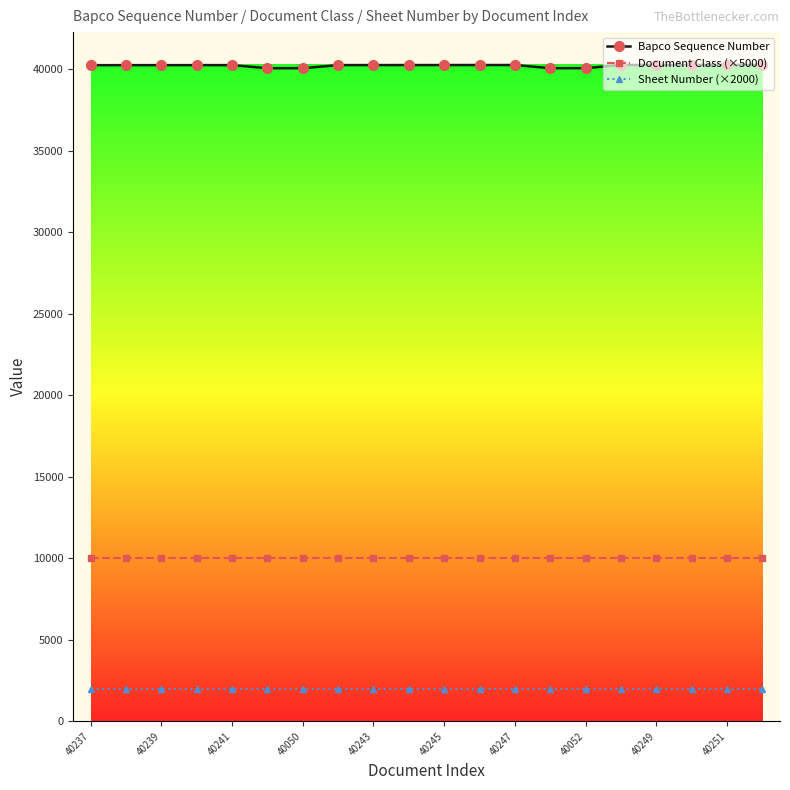

What is the average value of the Document Class (×5000) series?

10000